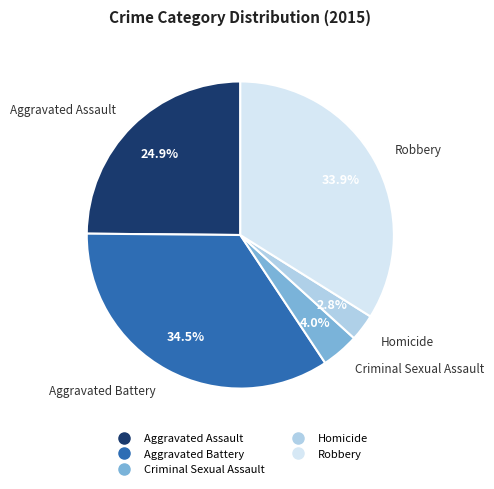

To the nearest percent, what is the difference between the Homicide and Criminal Sexual Assault slice percentages?

1%